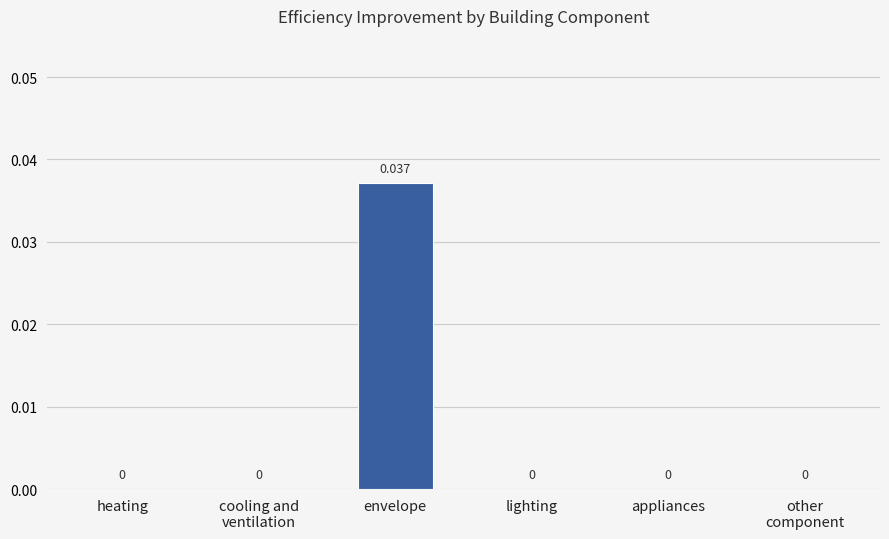

Are the bars horizontal?

No